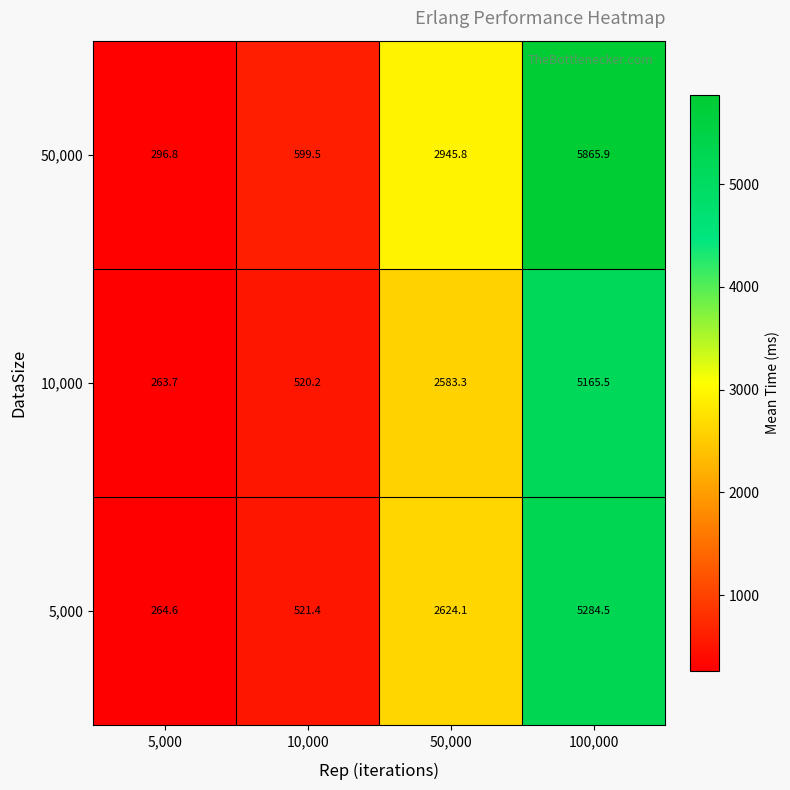

List the series in order of their peak value, highest first.

50,000, 5,000, 10,000